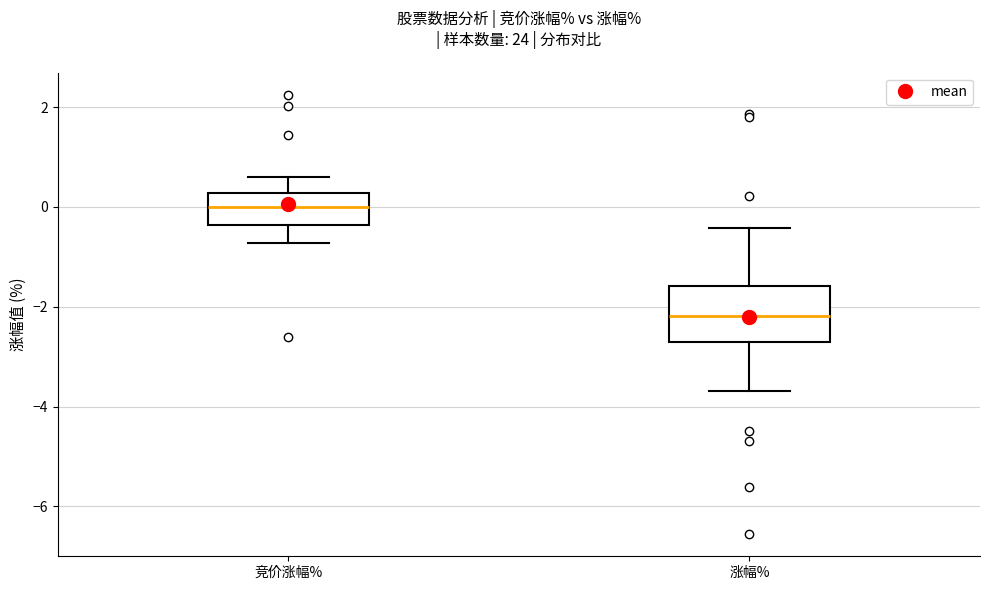

Comparing the boxes themselves (not the whiskers), which one is the tallest?

涨幅%